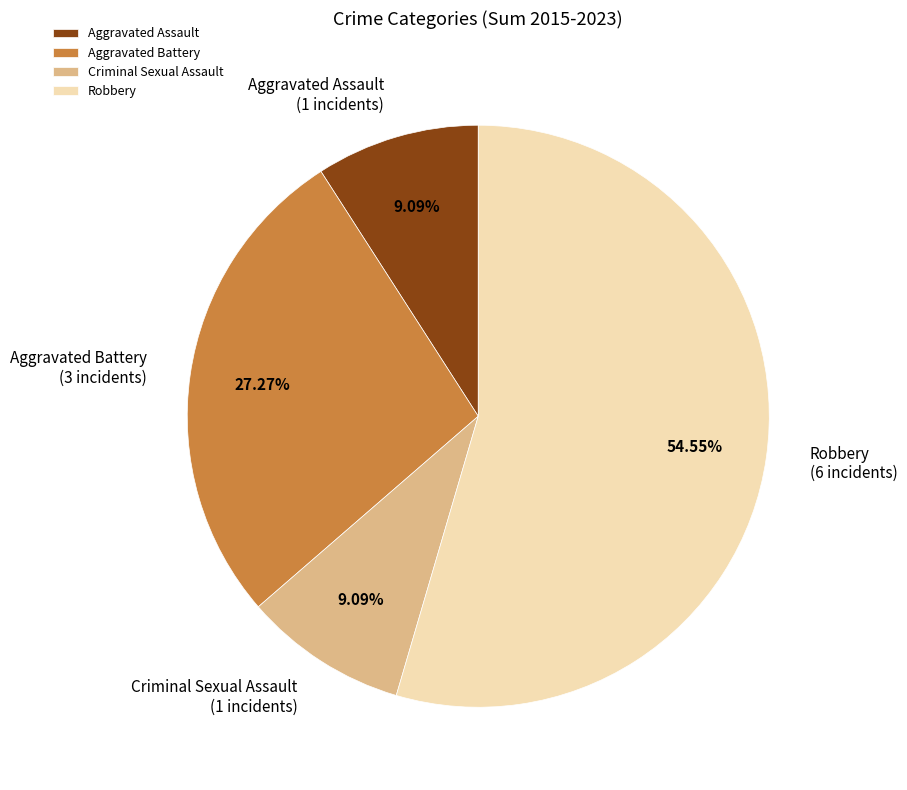

What is the total percentage of Robbery and Aggravated Assault?

63.6%